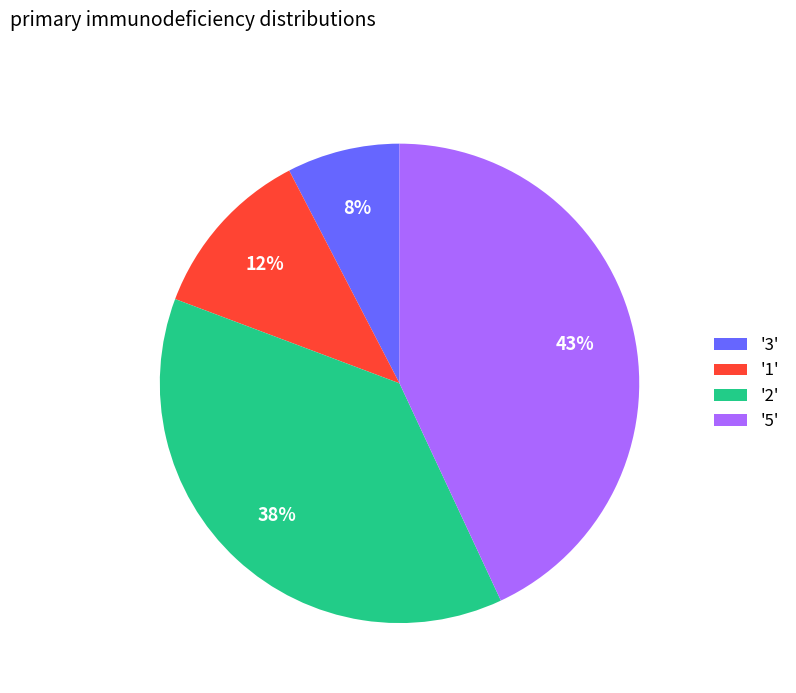

Combined, do '1' and '2' account for over 50%?

No